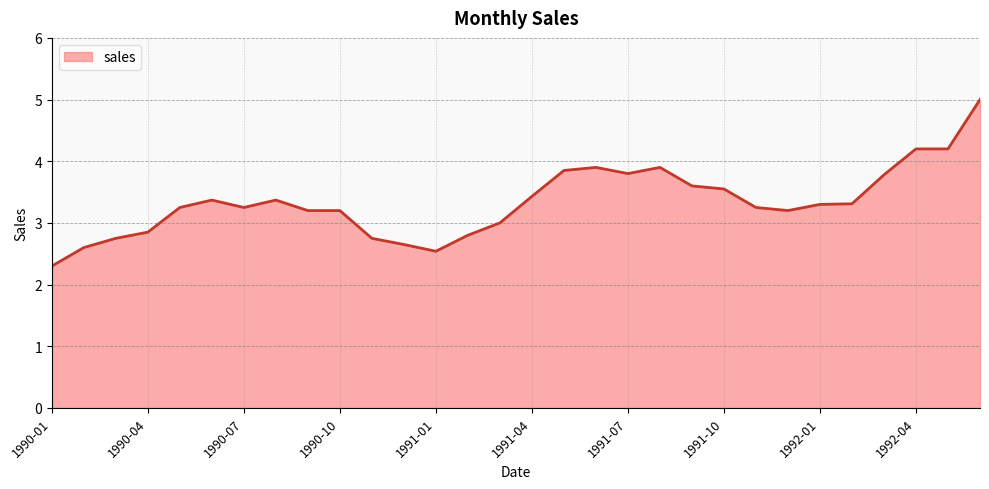

What is the greatest value displayed?

5.0